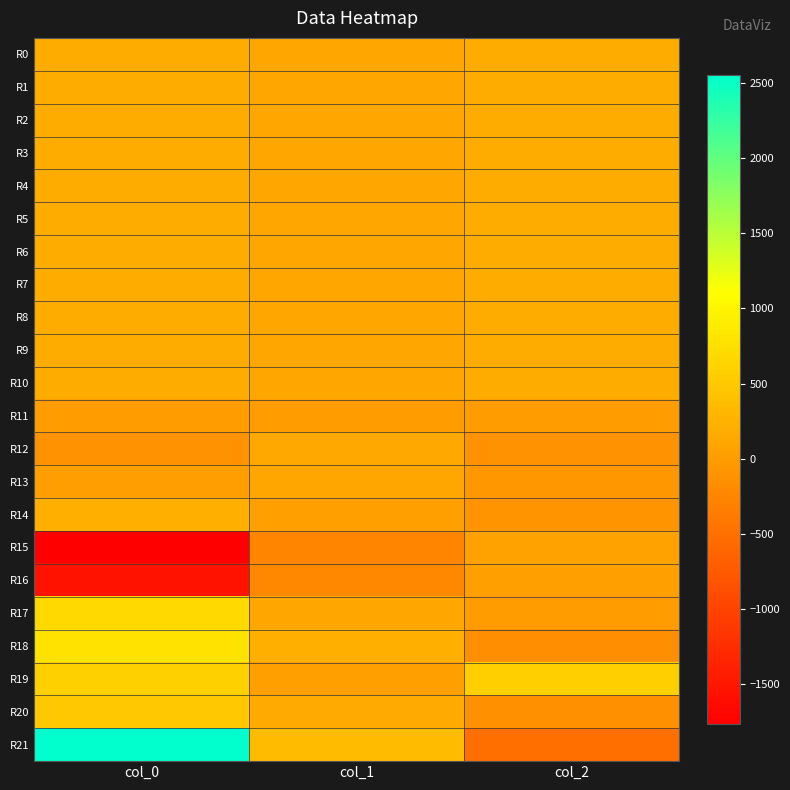

Reading left to right, transcribe all the data shown in this chart.

R0: col_0=183.2	col_1=126.5	col_2=187.6
R1: col_0=183.7	col_1=125.9	col_2=186.3
R2: col_0=183.1	col_1=125.6	col_2=188.8
R3: col_0=184.0	col_1=127.7	col_2=188.0
R4: col_0=184.0	col_1=128.9	col_2=187.2
R5: col_0=183.8	col_1=130.1	col_2=188.0
R6: col_0=182.4	col_1=130.5	col_2=188.0
R7: col_0=184.1	col_1=130.0	col_2=189.5
R8: col_0=184.6	col_1=131.2	col_2=190.0
R9: col_0=182.7	col_1=129.6	col_2=190.1
R10: col_0=181.9	col_1=130.6	col_2=189.3
R11: col_0=0.3	col_1=-0.5	col_2=0.9
R12: col_0=-111.1	col_1=150.8	col_2=-110.0
R13: col_0=30.0	col_1=117.1	col_2=-56.3
R14: col_0=209.4	col_1=32.6	col_2=-87.9
R15: col_0=-1763.3	col_1=-251.3	col_2=69.8
R16: col_0=-1540.5	col_1=-219.2	col_2=52.8
R17: col_0=684.4	col_1=112.7	col_2=-1.9
R18: col_0=787.3	col_1=214.8	col_2=-157.8
R19: col_0=593.9	col_1=55.5	col_2=577.7
R20: col_0=498.9	col_1=160.0	col_2=-131.4
R21: col_0=2550.6	col_1=350.4	col_2=-503.6